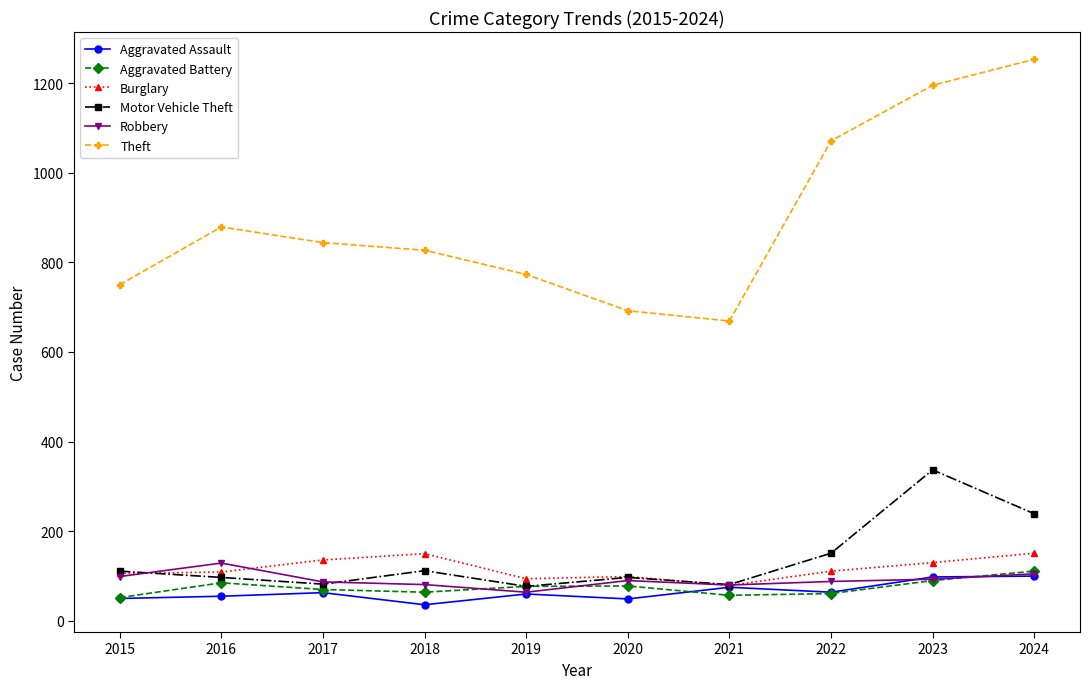

What is the value of the Robbery point at the 3rd from the left?

87